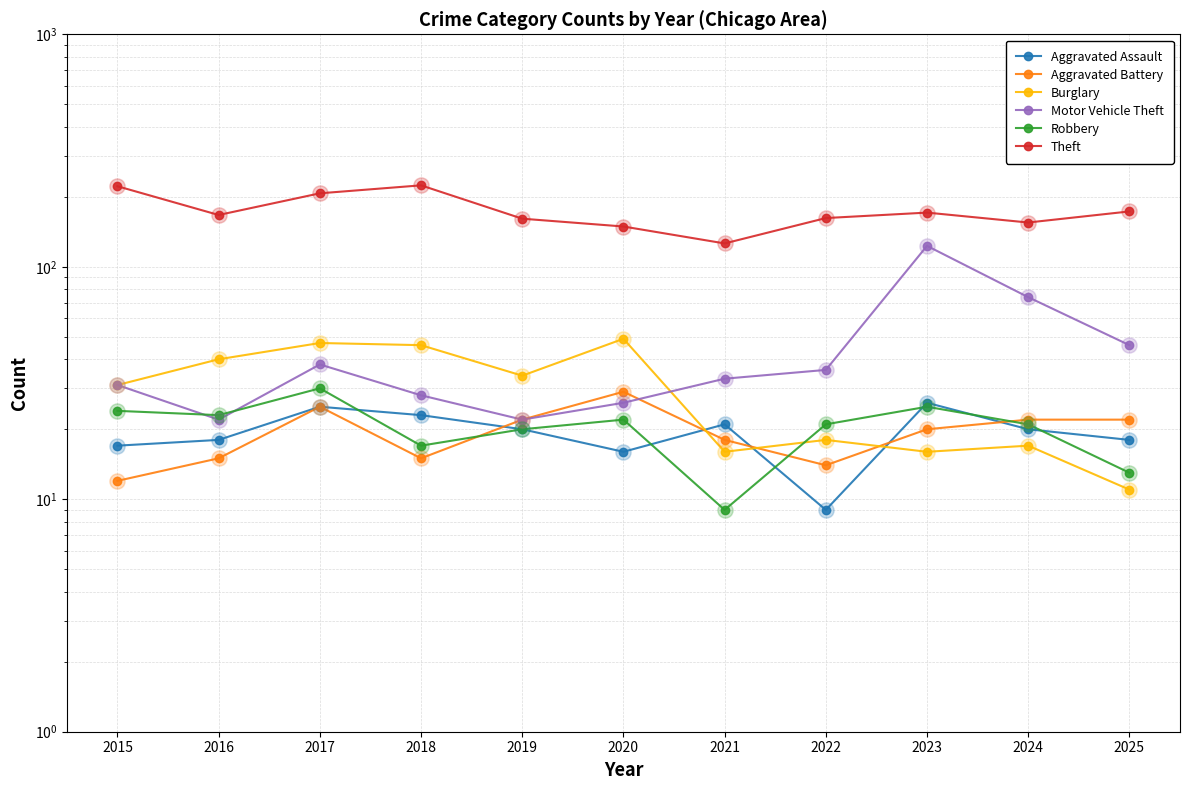

Which series contains the highest Y value?

Theft